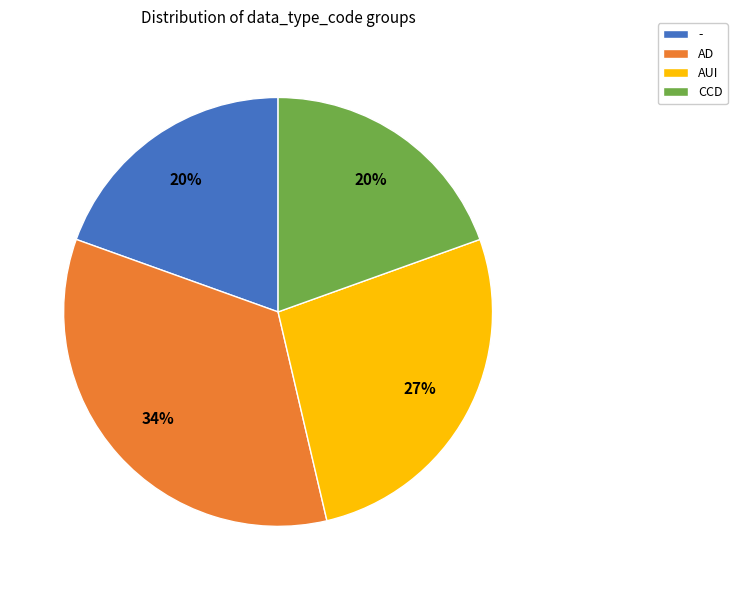

Which has a higher value, - or AD?

AD